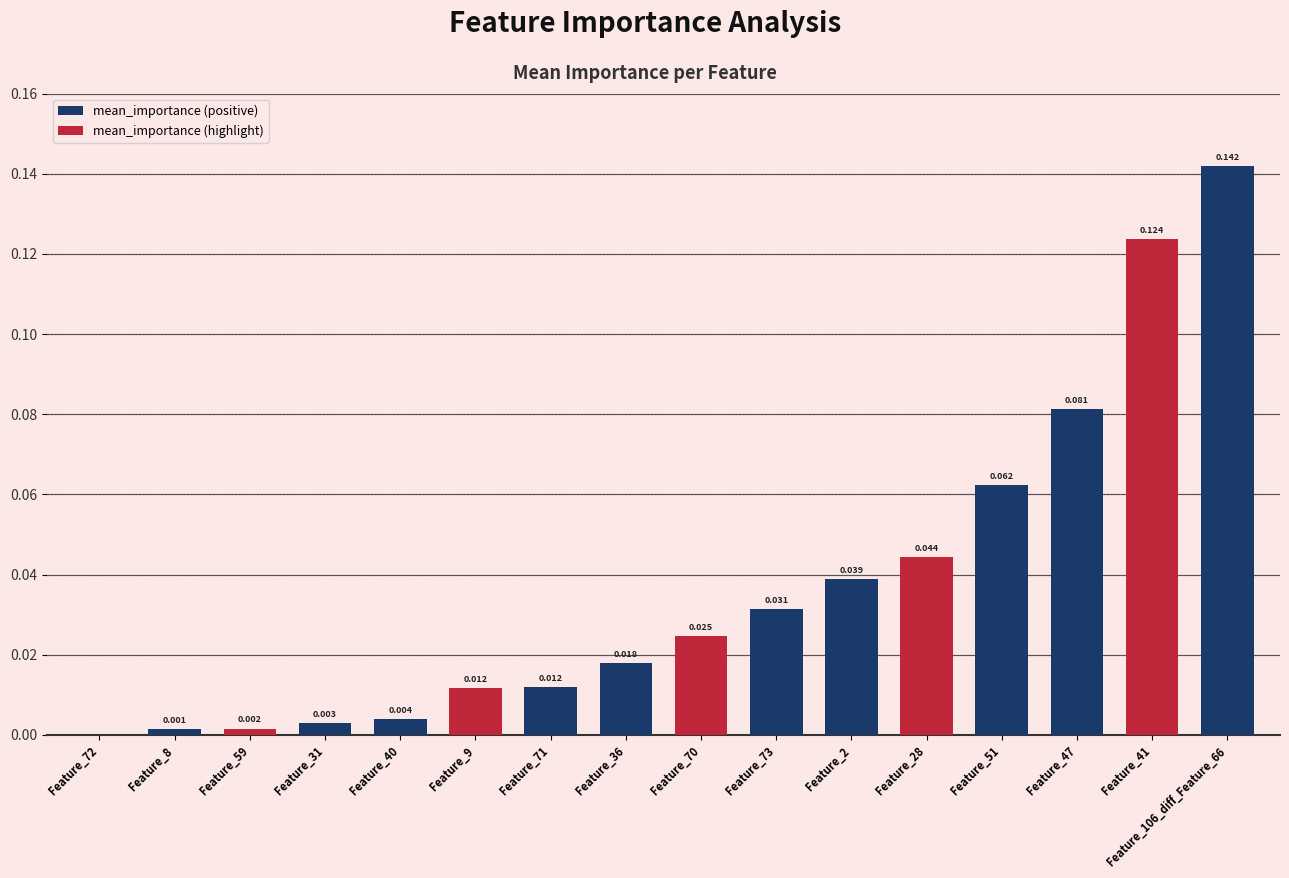

List the labels in order of value, smallest first.

Feature_72, Feature_8, Feature_59, Feature_31, Feature_40, Feature_9, Feature_71, Feature_36, Feature_70, Feature_73, Feature_2, Feature_28, Feature_51, Feature_47, Feature_41, Feature_106_diff_Feature_66